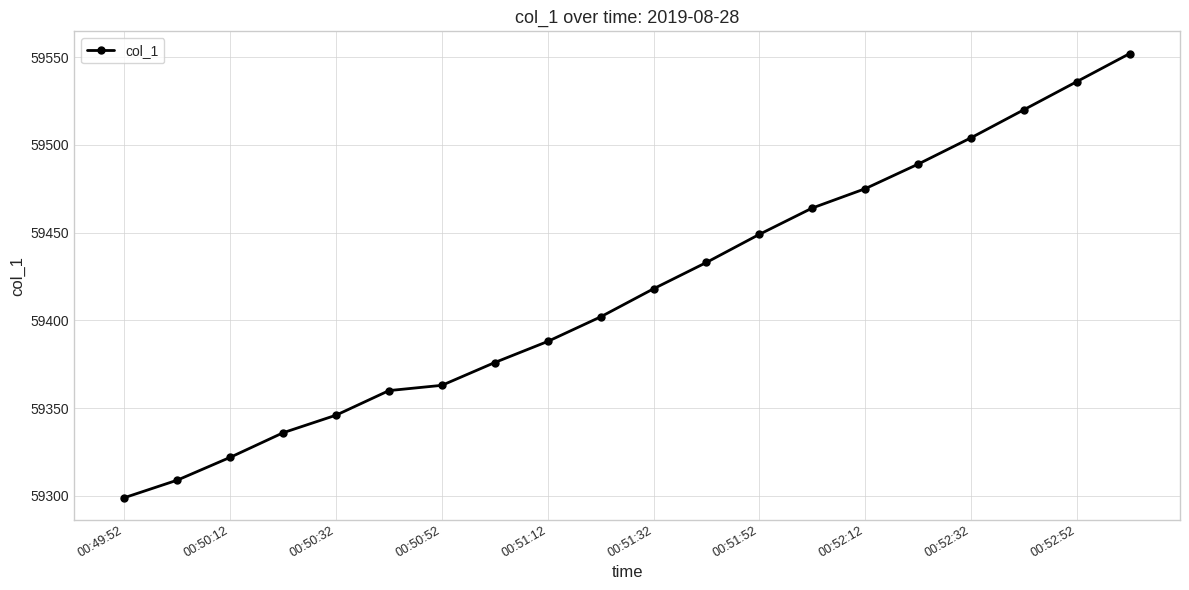

What is the average value?

59417